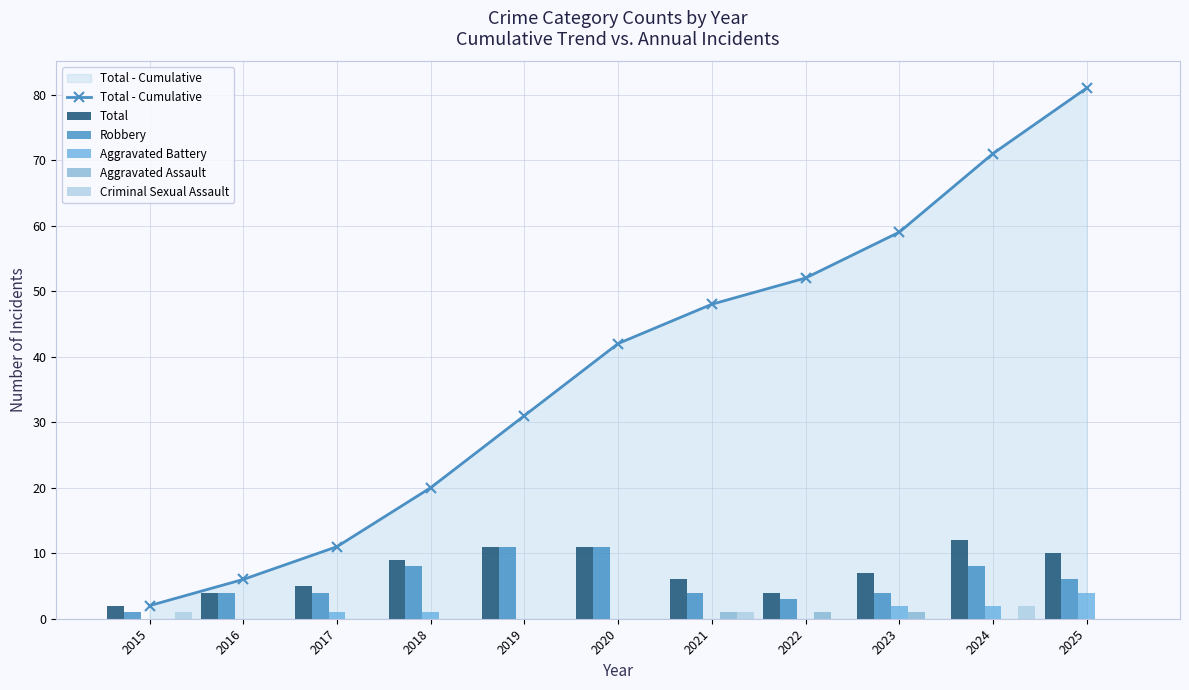

Between 2019 and 2024, which is larger?

2024